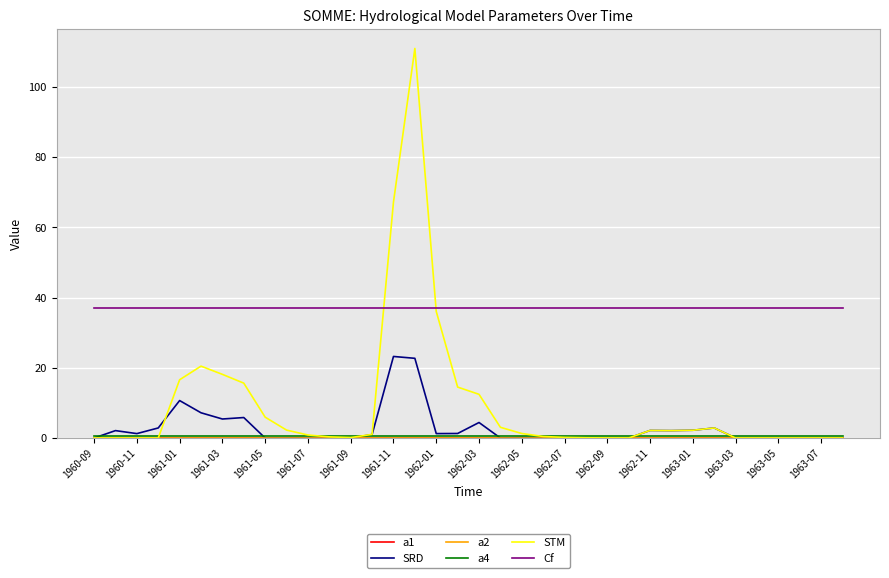

Which series has the largest total across all categories?

Cf